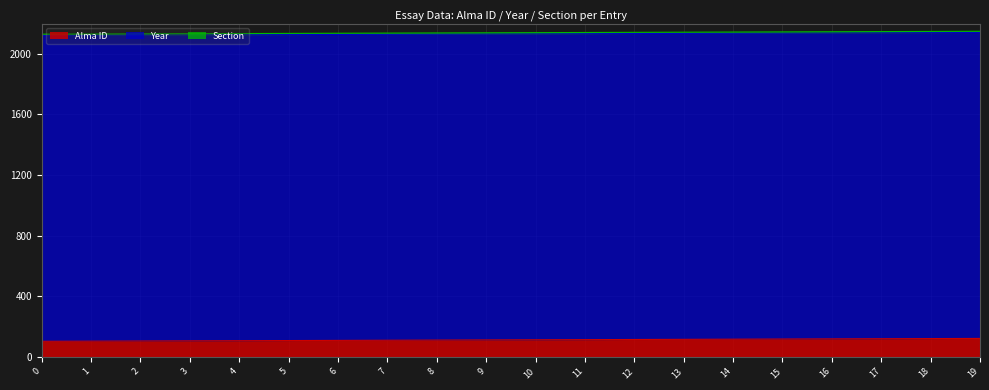

At which label is Alma ID closest to 111?

9